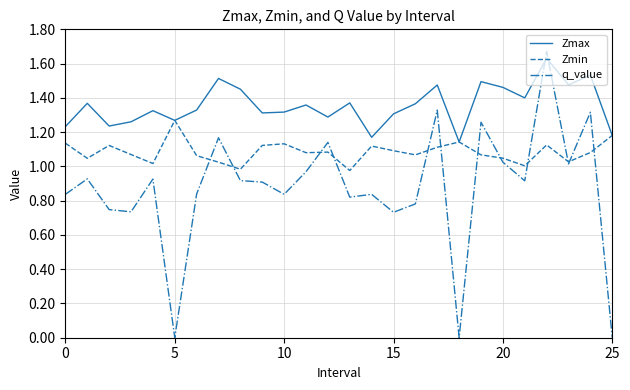

Rank the series by their average value, from lowest to highest.

q_value, Zmin, Zmax